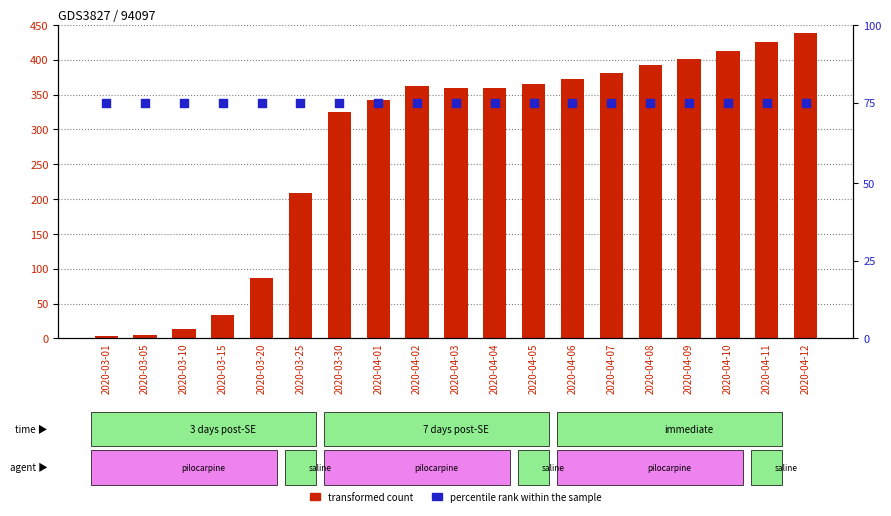

What is the total value across all series at 2020-04-01?

442